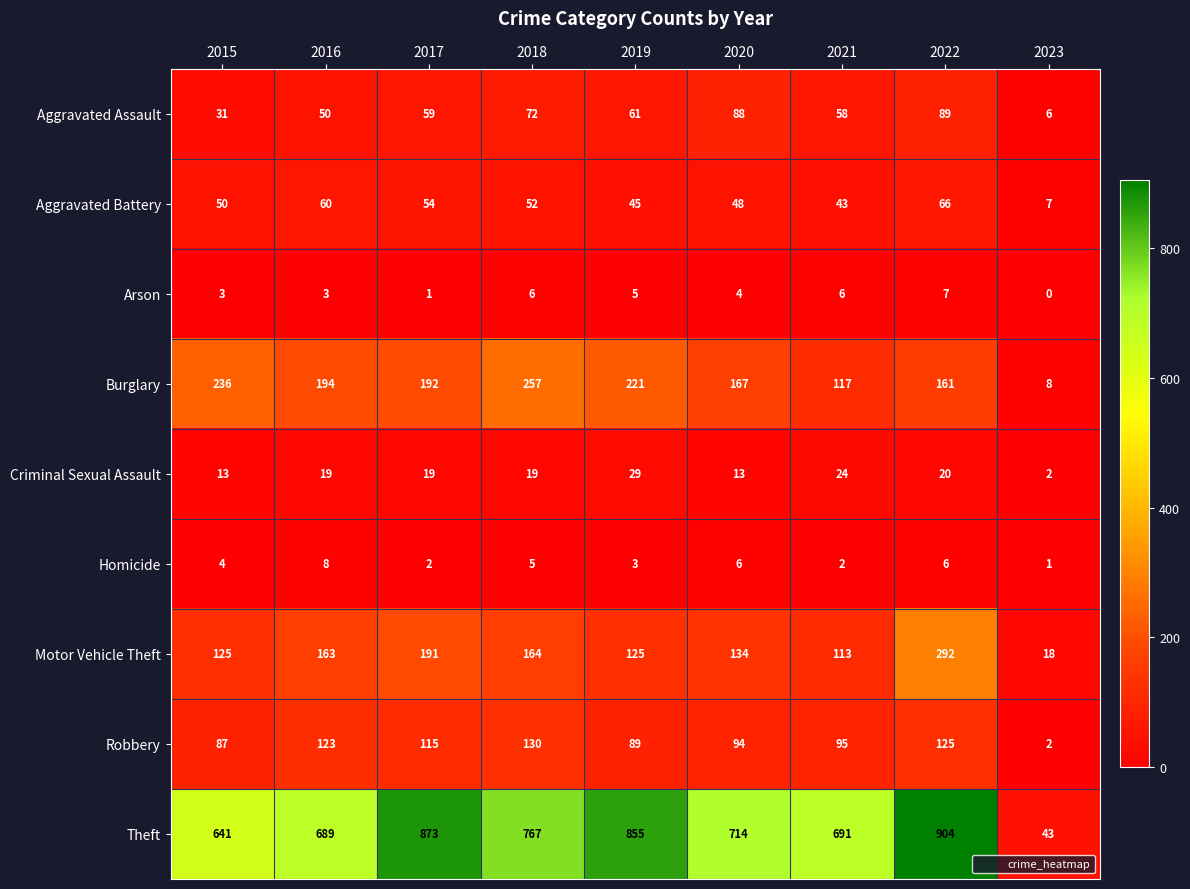

Rank the series by their maximum value, from highest to lowest.

Theft, Motor Vehicle Theft, Burglary, Robbery, Aggravated Assault, Aggravated Battery, Criminal Sexual Assault, Homicide, Arson